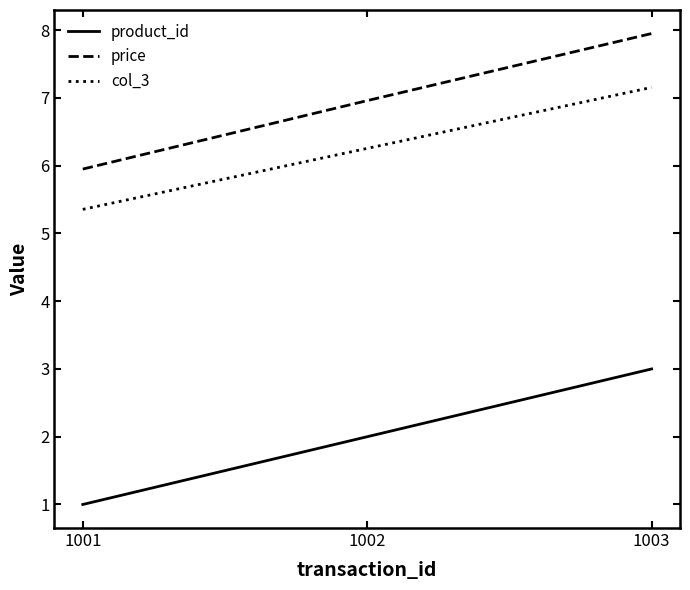

The value of product_id at 1001 is 0.2. True or false?

False